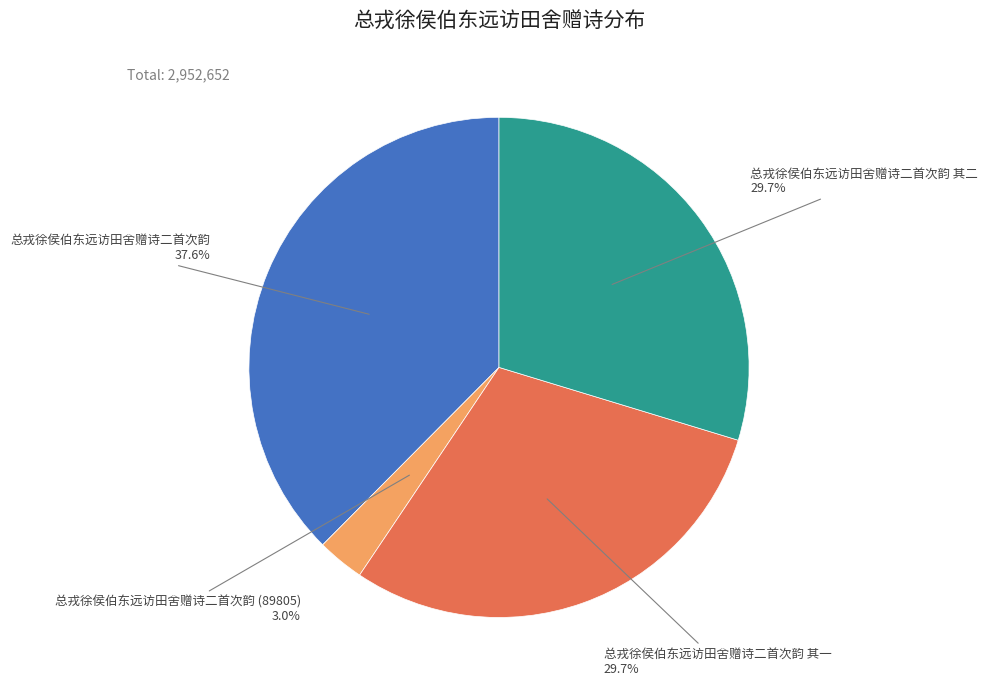

Is there a majority slice in this chart?

No